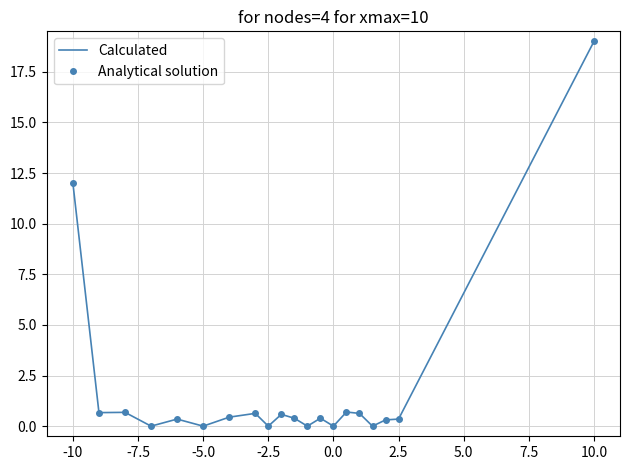

Which series has the largest total across all categories?

Calculated